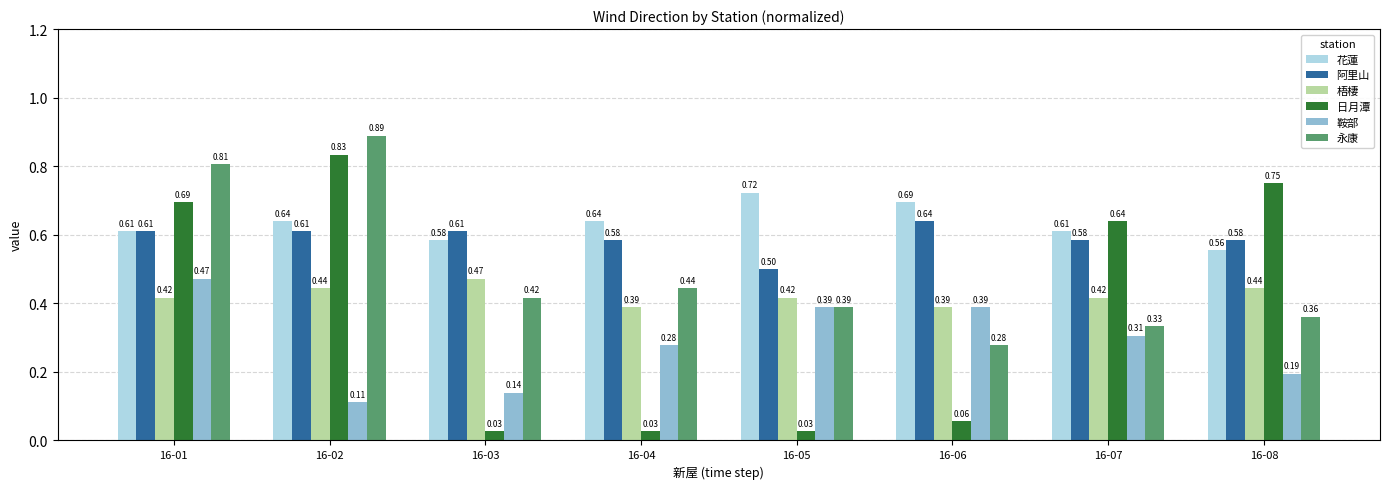

At how many categories does at least one series exceed 0?

8